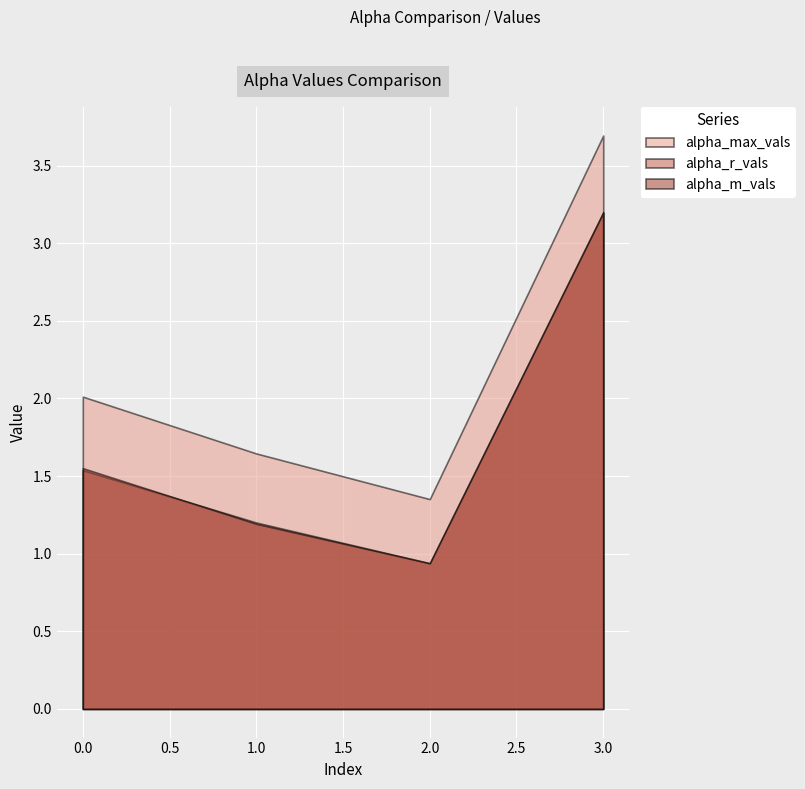

Which category has the highest value in the alpha_m_vals series?

3.0